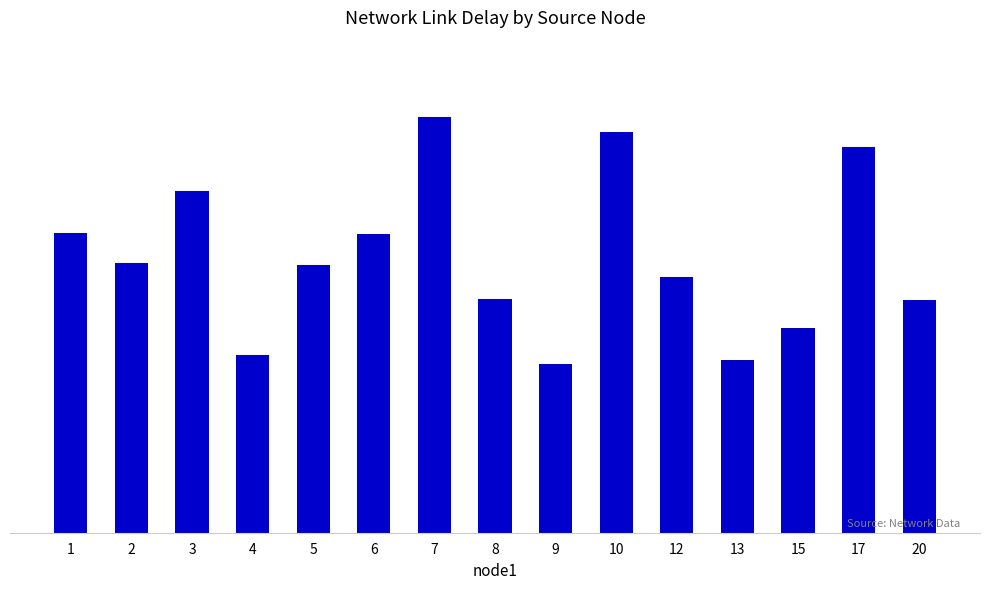

List the labels in order of value, smallest first.

9, 13, 4, 15, 20, 8, 12, 5, 2, 6, 1, 3, 17, 10, 7